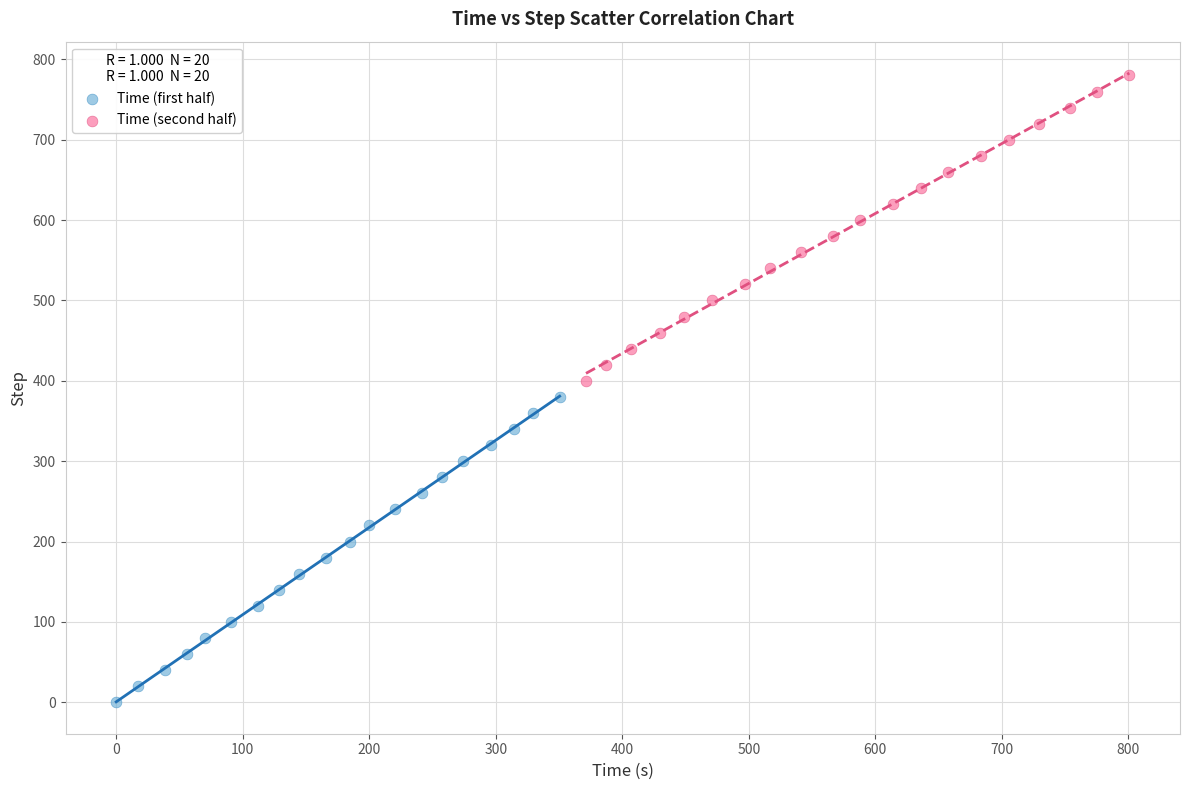

Which series contains the highest Y value?

Time (second half)